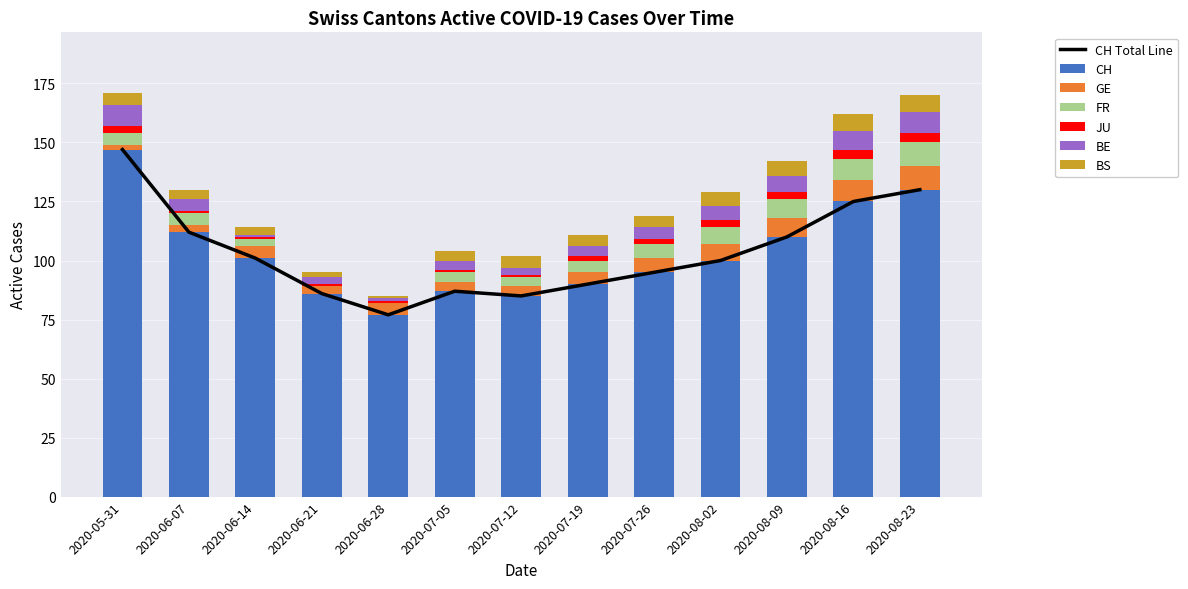

What is the spread (max minus min) of values at 2020-07-05?

86